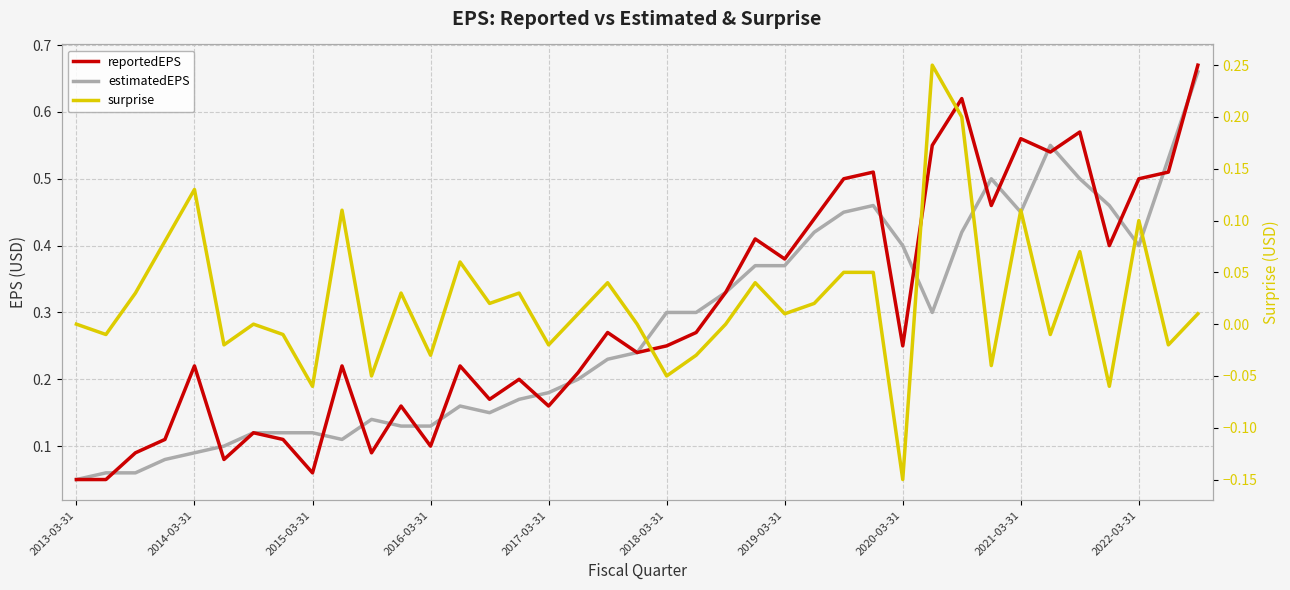

How many interior local peaks does the surprise series have?

12